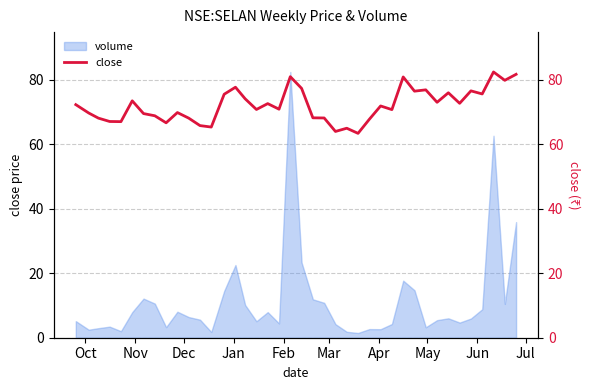

What is the maximum value for volume?

82.5